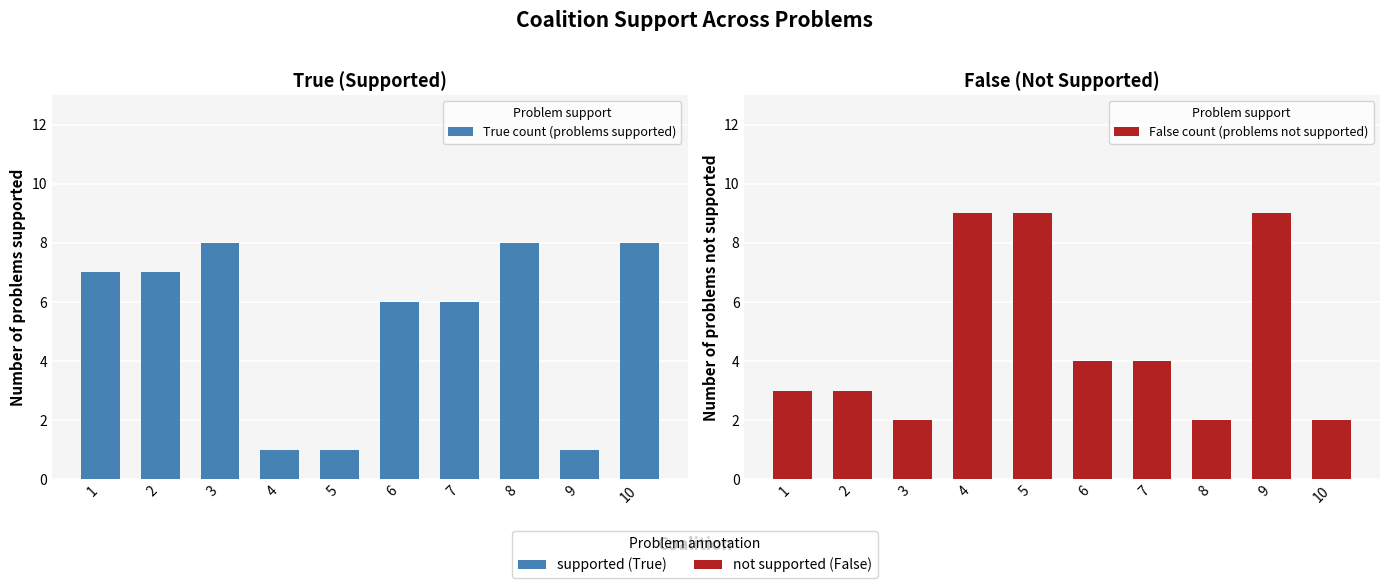

What is the value of the True count (problems supported) bar at the 6th from the left?

6